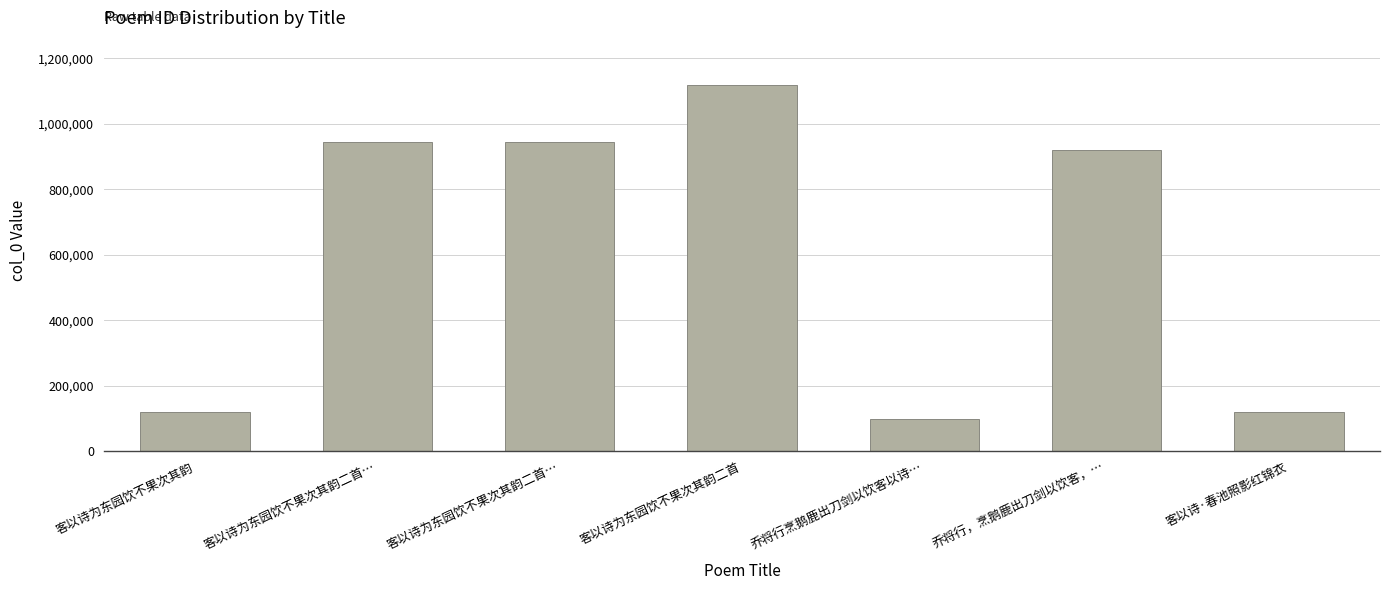

Are the bars horizontal?

No